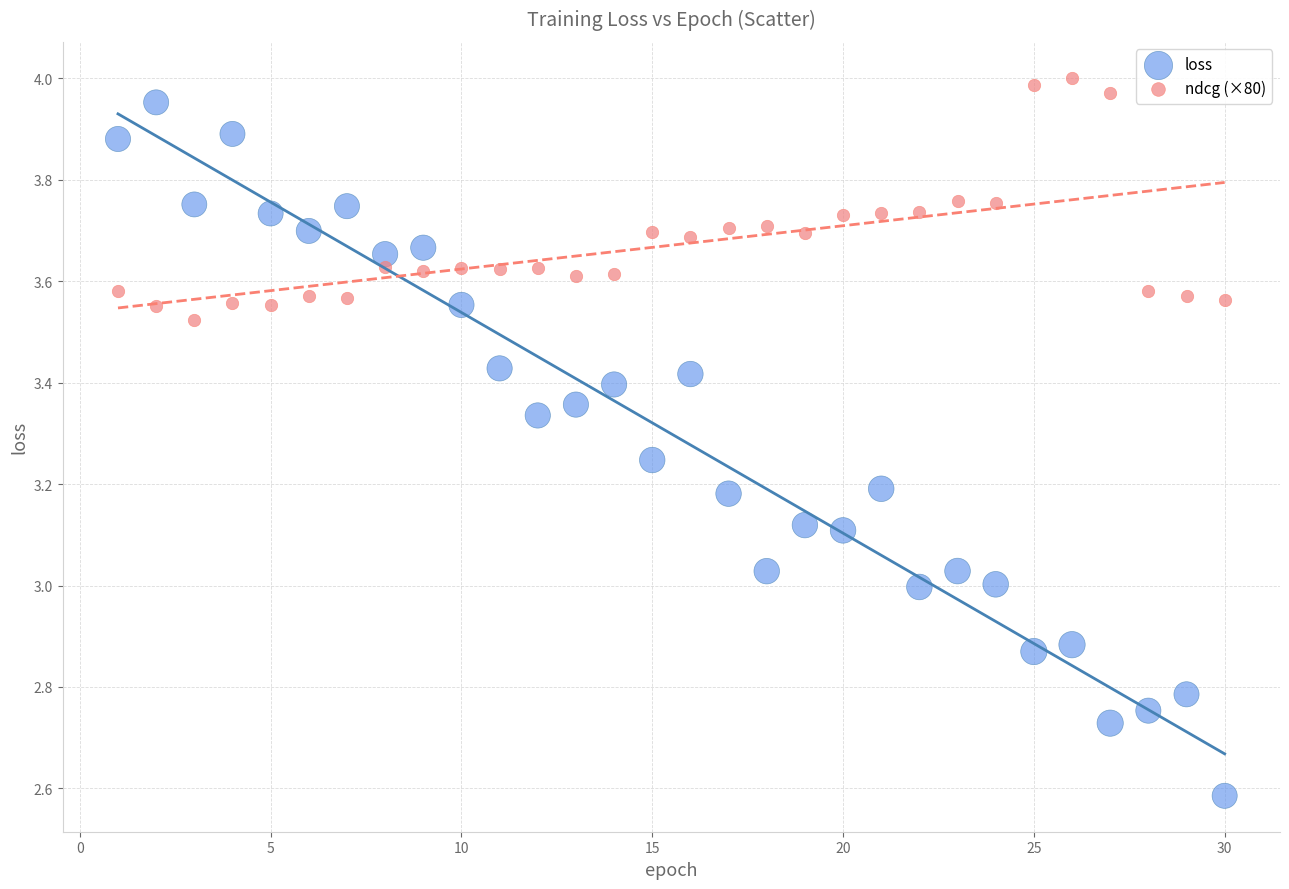

What is the X range (max minus min) for the scatter plot?

29.0